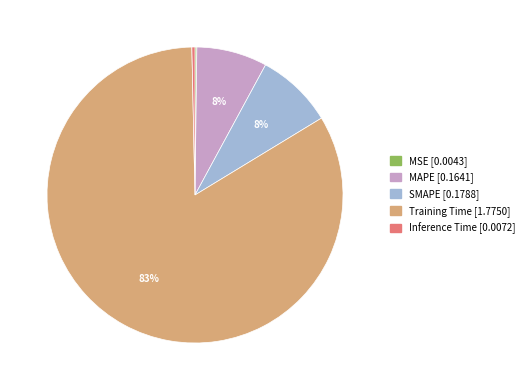

What is the largest slice in the pie chart?

Training Time